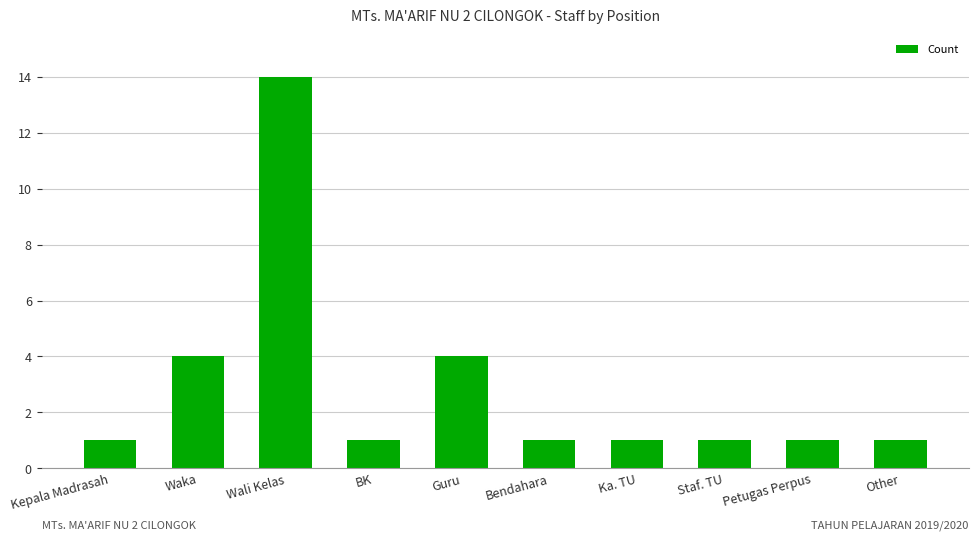

What value does the data have at Wali Kelas?

14